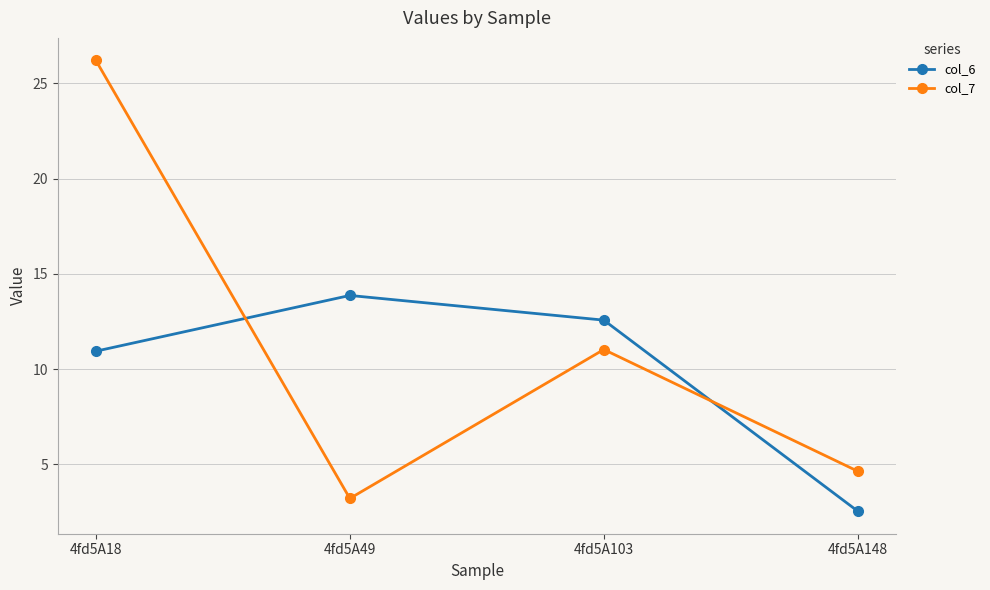

At which category is the sum across all series the highest?

4fd5A18